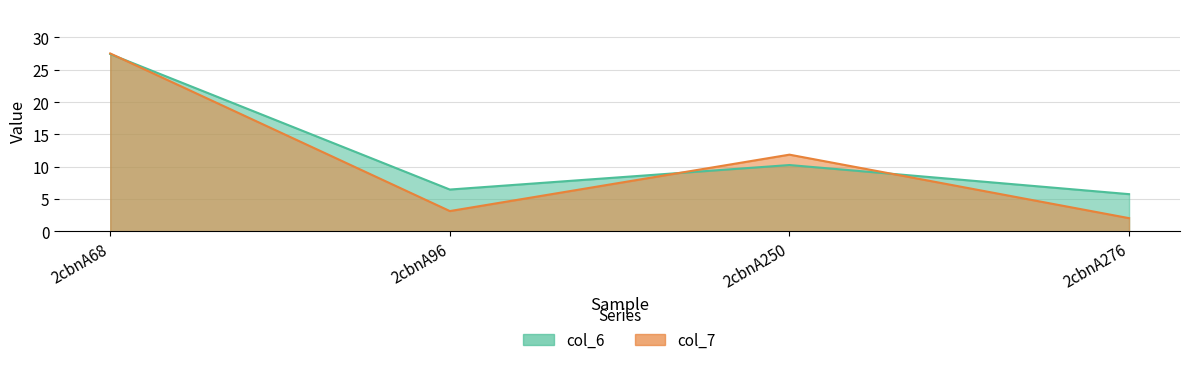

List the labels in order of col_7 value, largest first.

2cbnA68, 2cbnA250, 2cbnA96, 2cbnA276